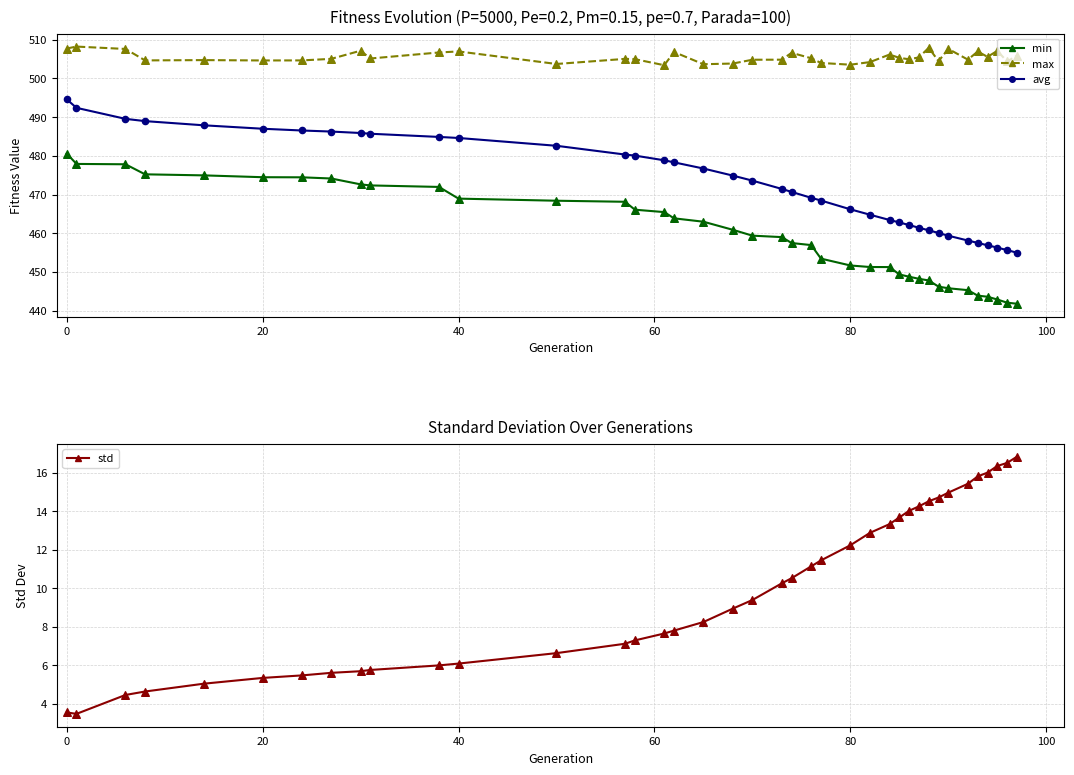

Which series reaches the minimum Y coordinate?

std